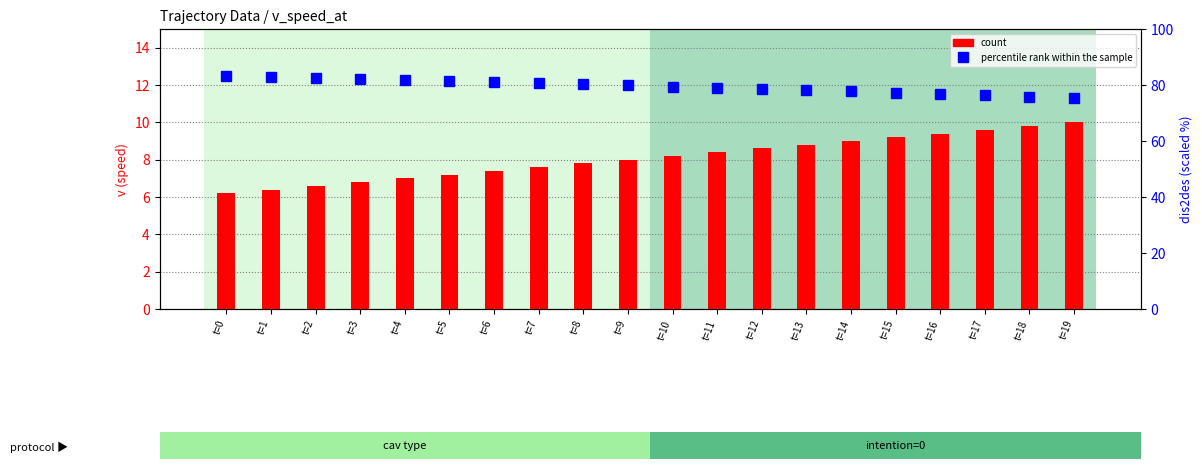

Between t=4 and t=16, which series saw the biggest shift?

percentile rank within the sample